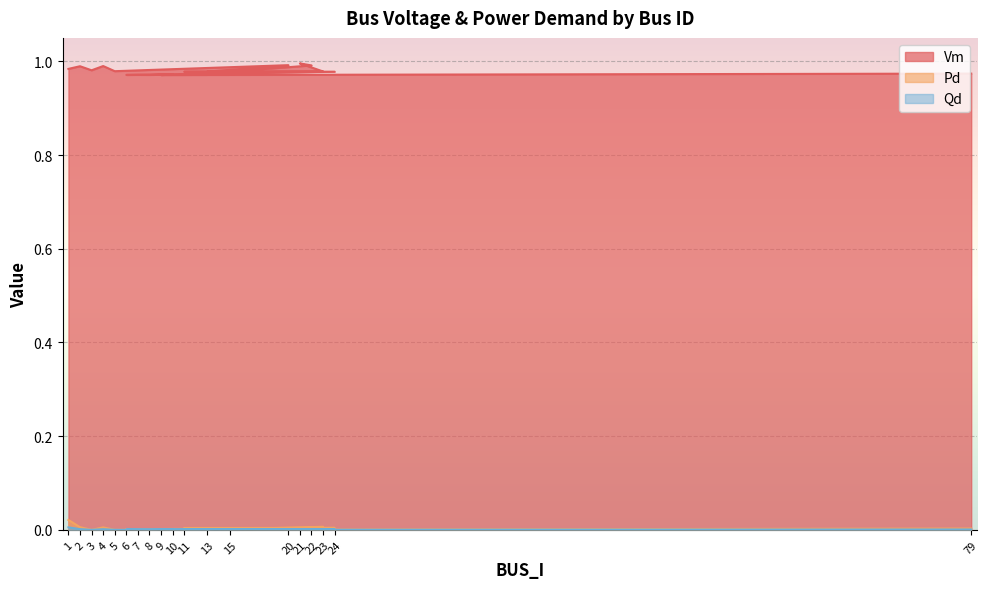

In Vm, how many points are lower than both neighbors (excluding endpoints)?

7